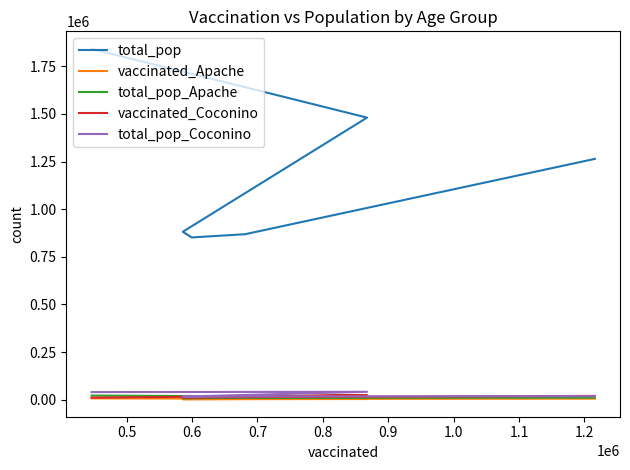

Which category has the lowest value in the total_pop_Apache series?

0.6